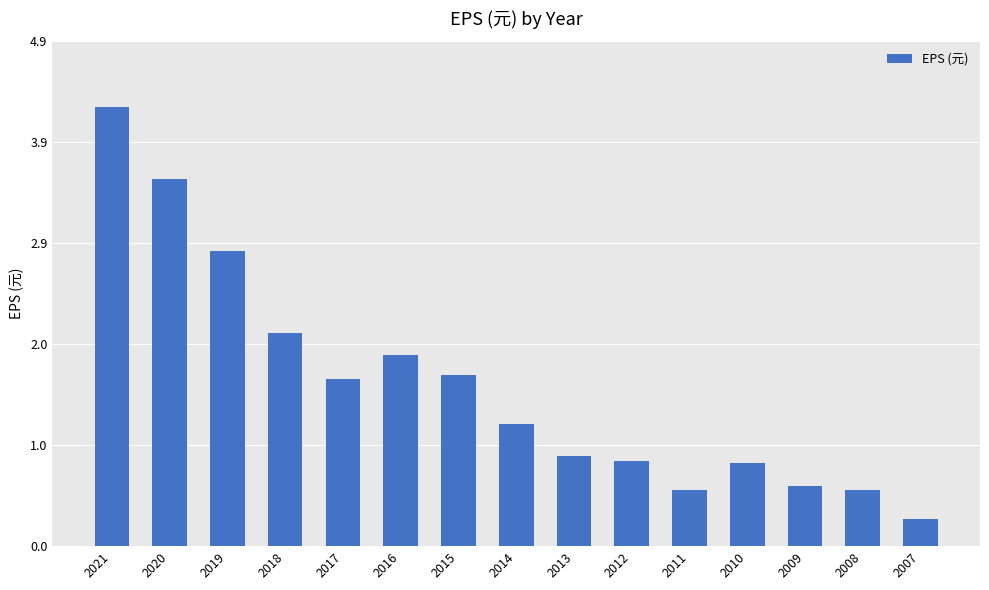

Which has a higher value, 2009 or 2015?

2015